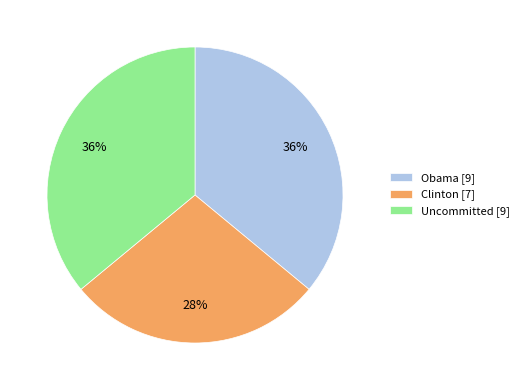

The Uncommitted [9] slice represents 21% of the pie. True or false?

False